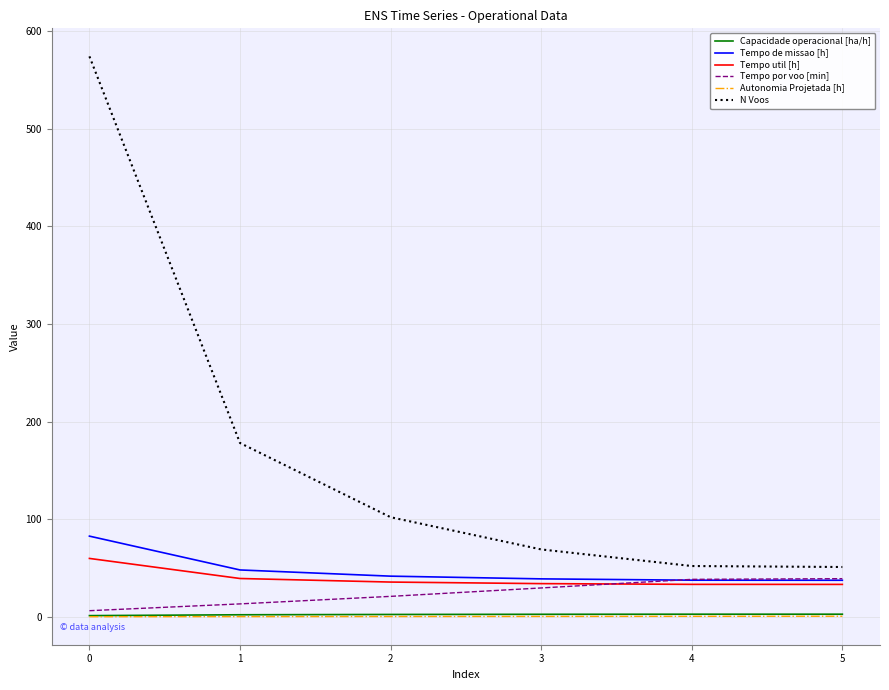

Which series has the largest total across all categories?

N Voos